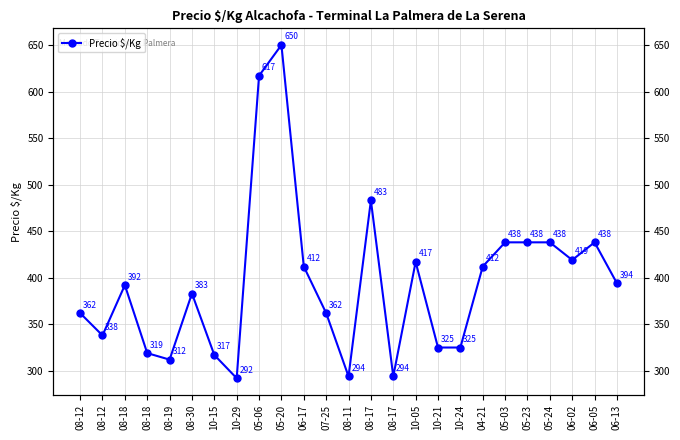

How many values exceed 392?

12